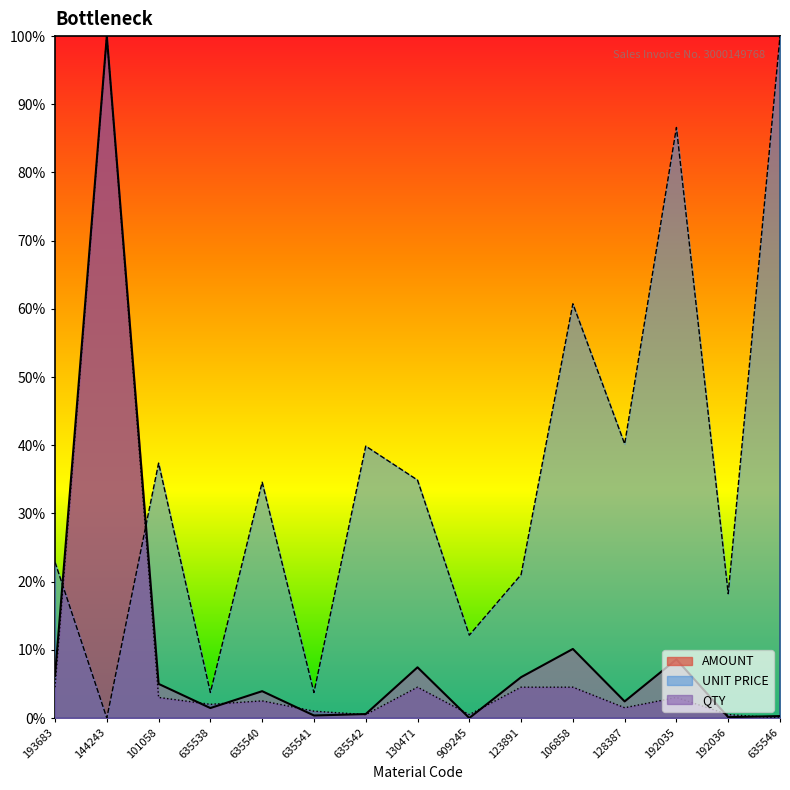

What is the total value across all series at 635538?

7.2